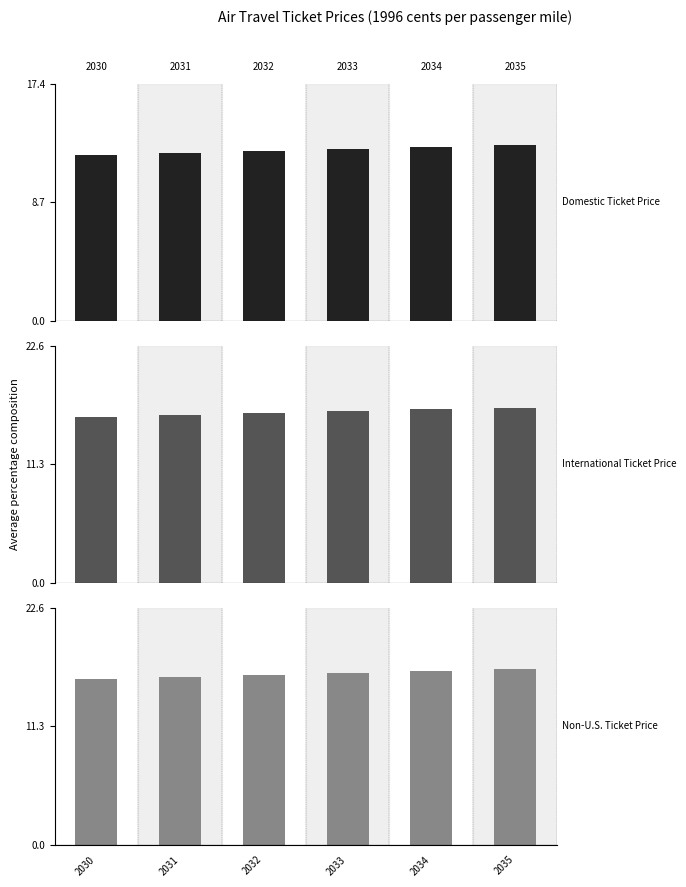

Which has a higher value, 2031 or 2033?

2033